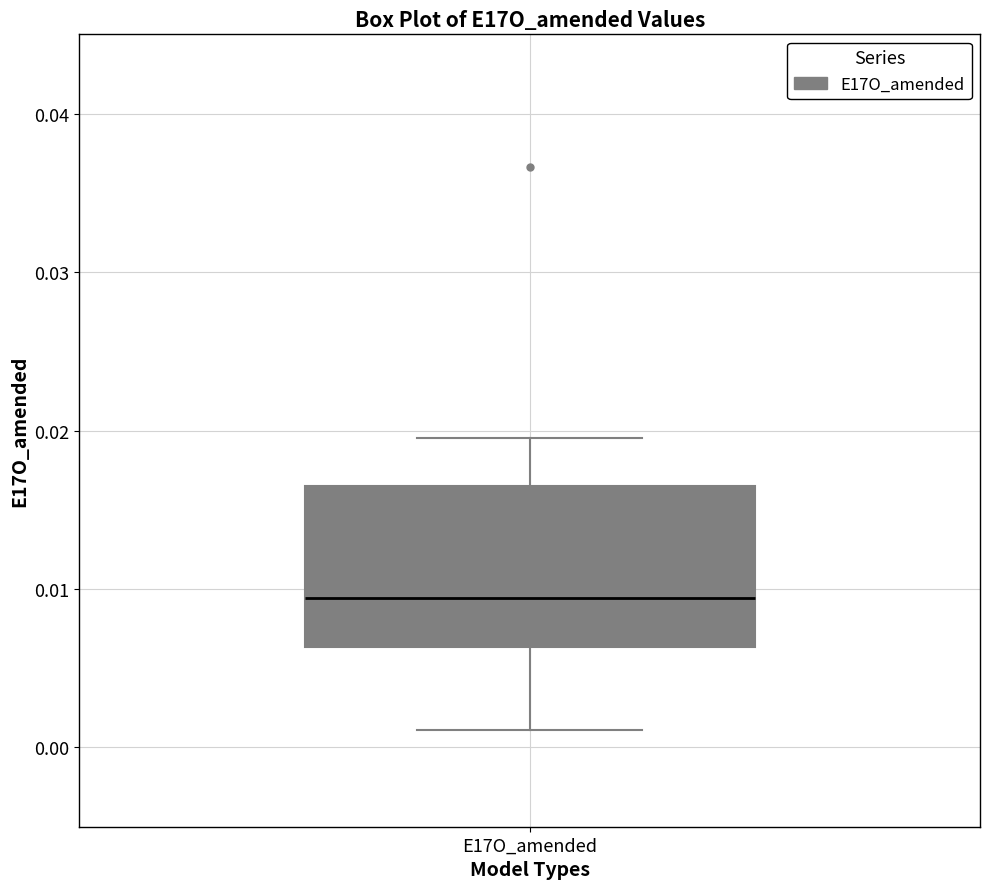

Transcribe this box plot: give where the median line is, the range the box spans, and where the two whiskers end, as read against the y-axis. The values are not printed on the chart, so give them approximately, as read against the axis.

median 0.009, box 0.006 to 0.017, whiskers 0.001 to 0.020